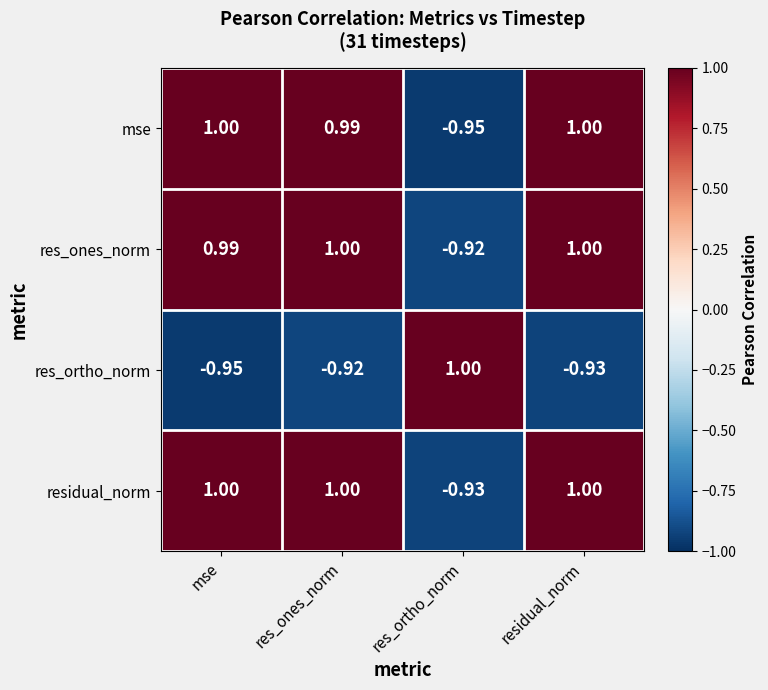

What is the total value across all series at mse?

2.0